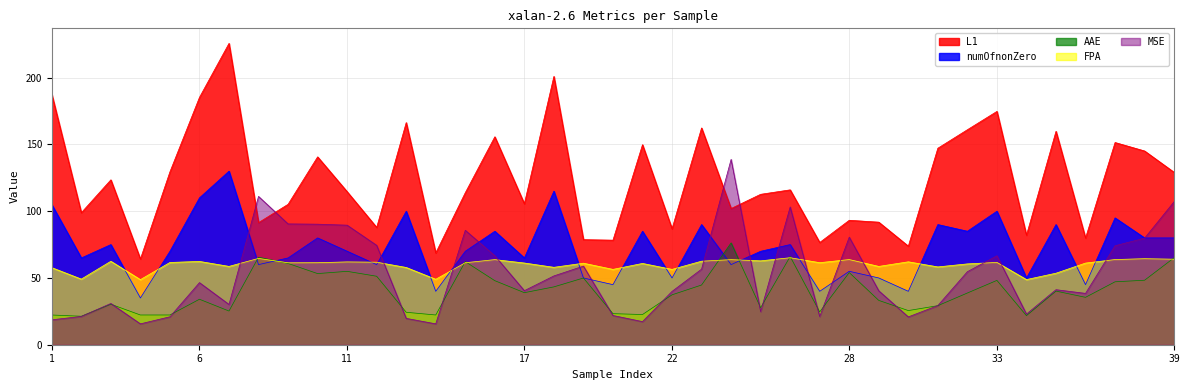

Which series has the largest range (max minus min)?

L1